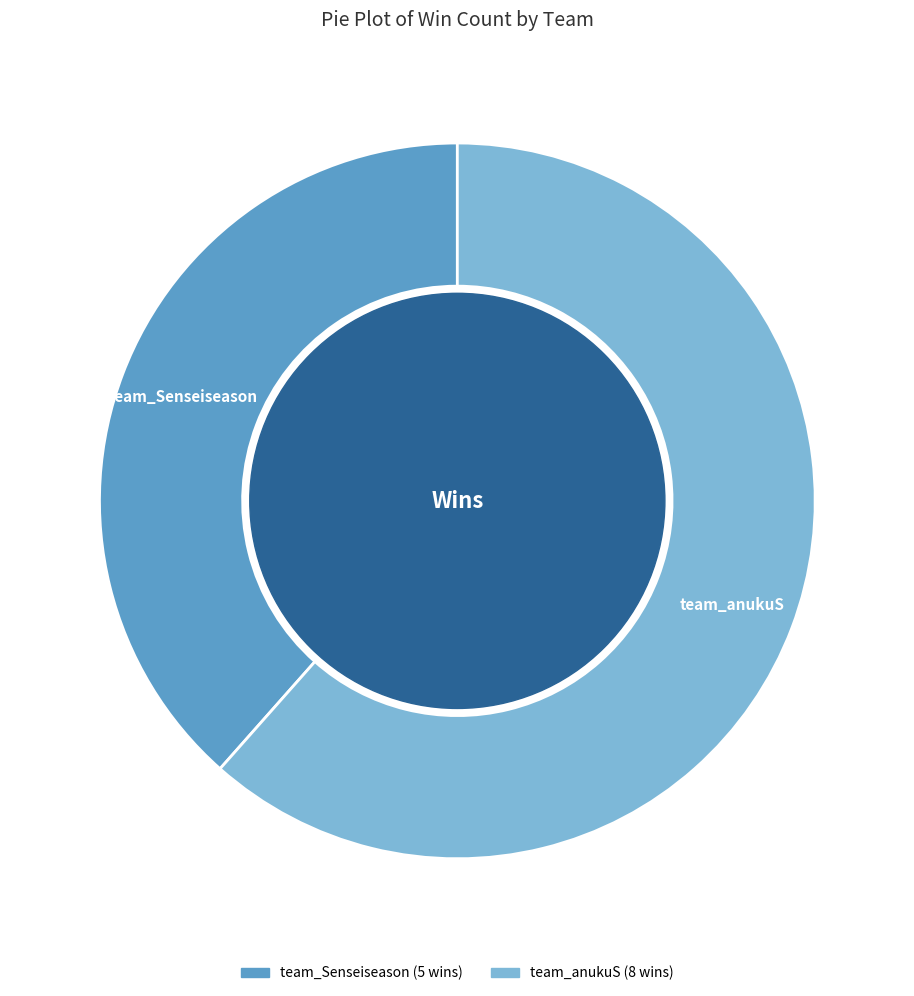

Rank the categories by value from lowest to highest.

team_Senseiseason, team_anukuS